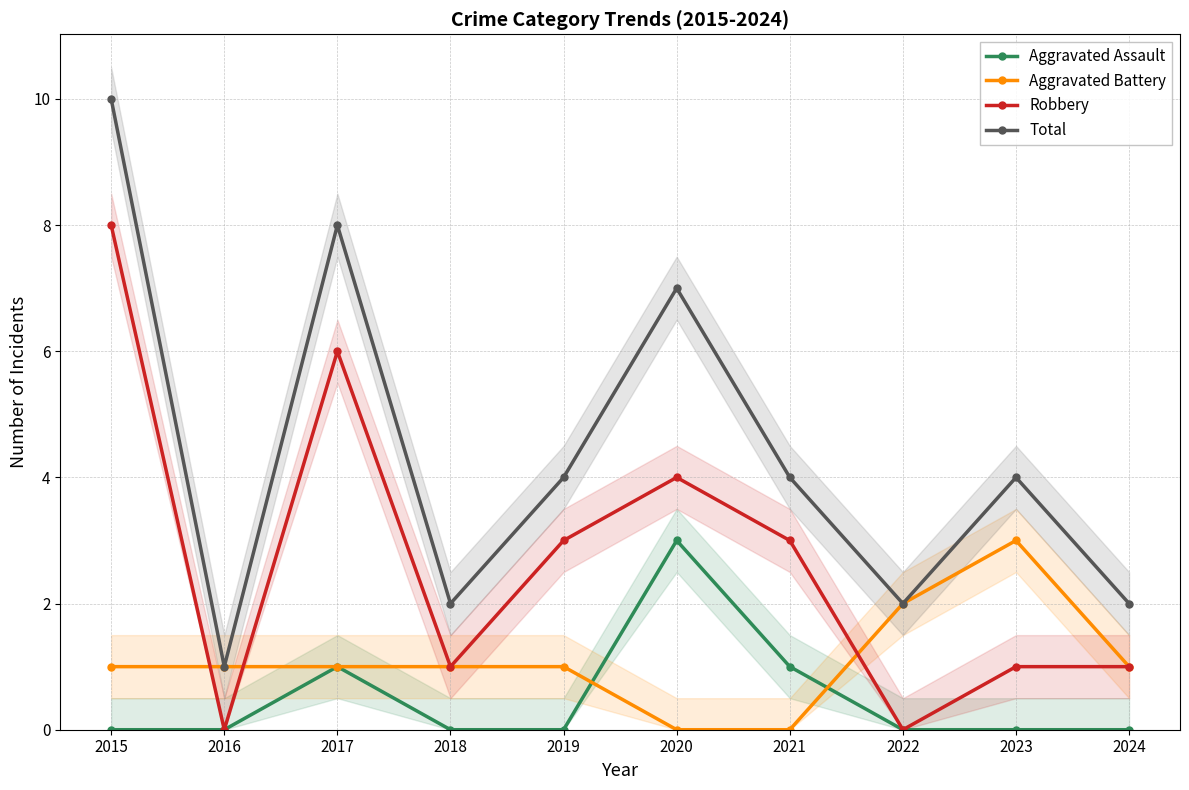

True or false: Aggravated Assault and Robbery intersect in this chart.

False